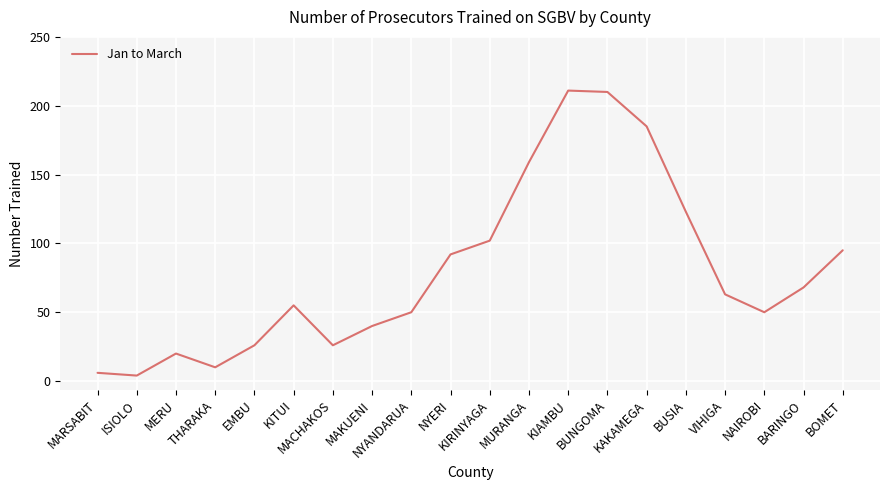

What is the difference between the maximum and minimum values?

207